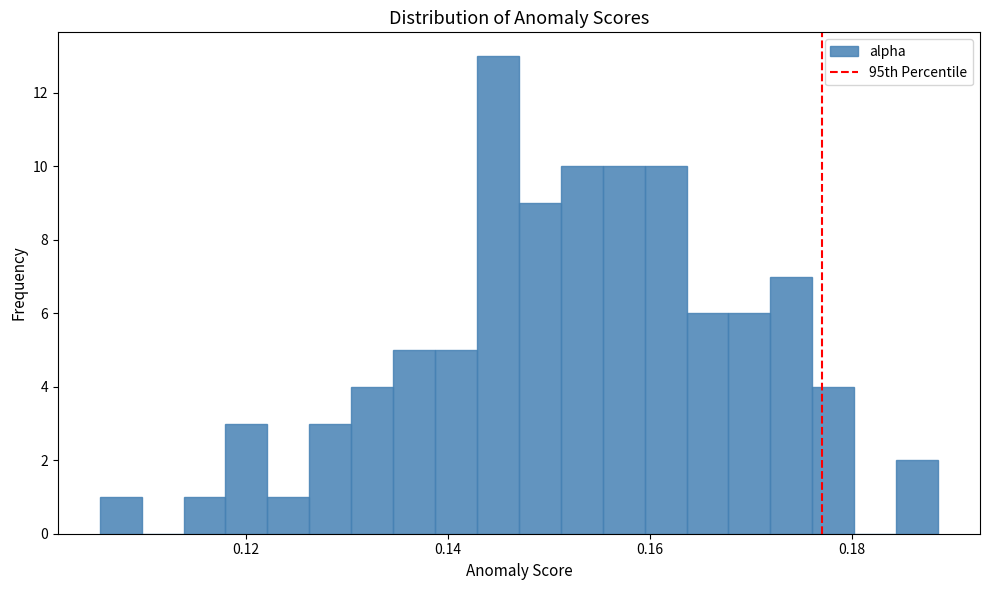

Read against the x-axis, roughly where is the centre of the tallest bar?

0.144